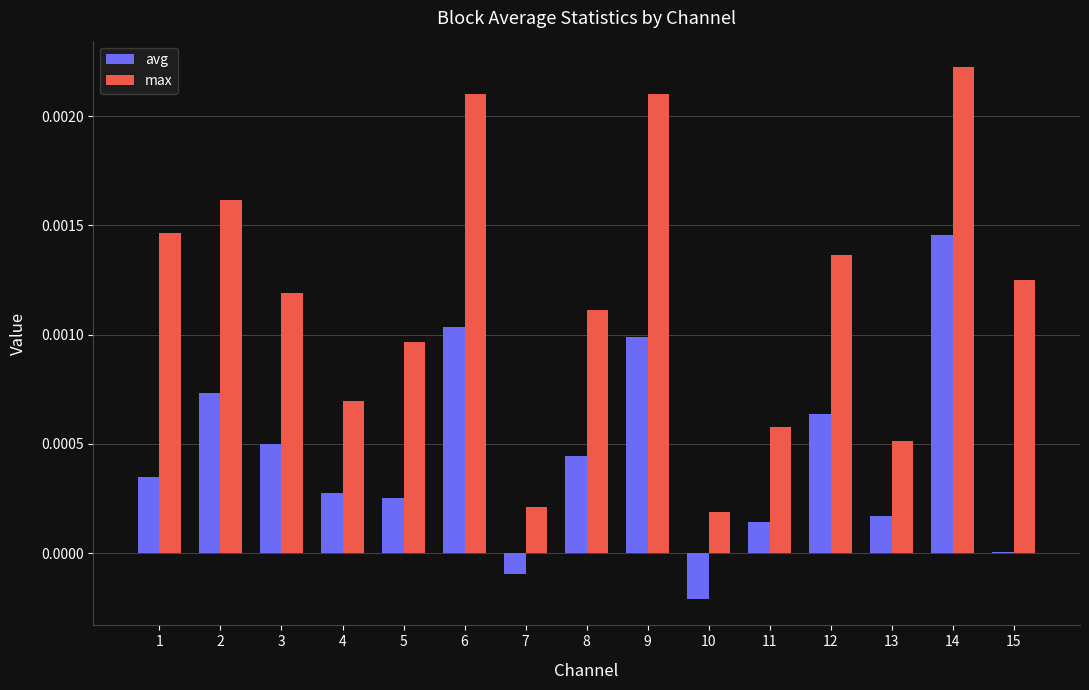

The avg series shows 0.0 at 11. True or false?

True